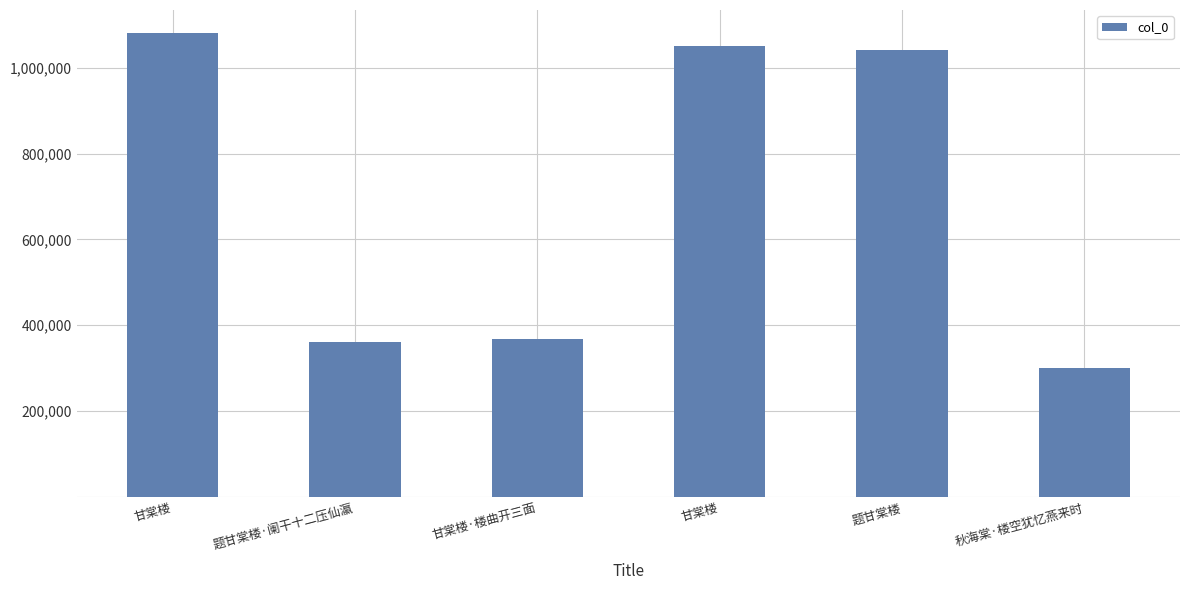

How many values are below 1040475?

3